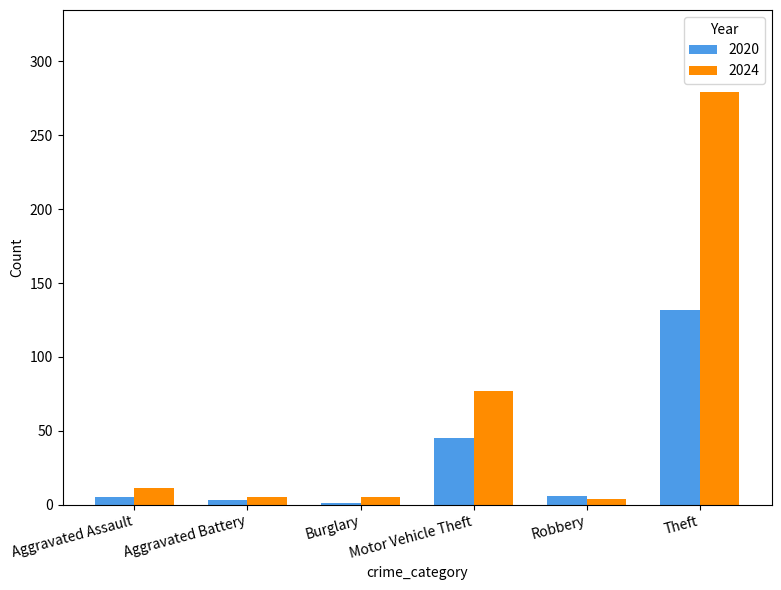

Which series has the largest total across all categories?

2024